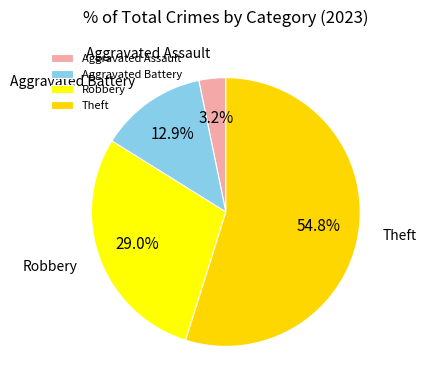

Rank the categories by value from highest to lowest.

Theft, Robbery, Aggravated Battery, Aggravated Assault